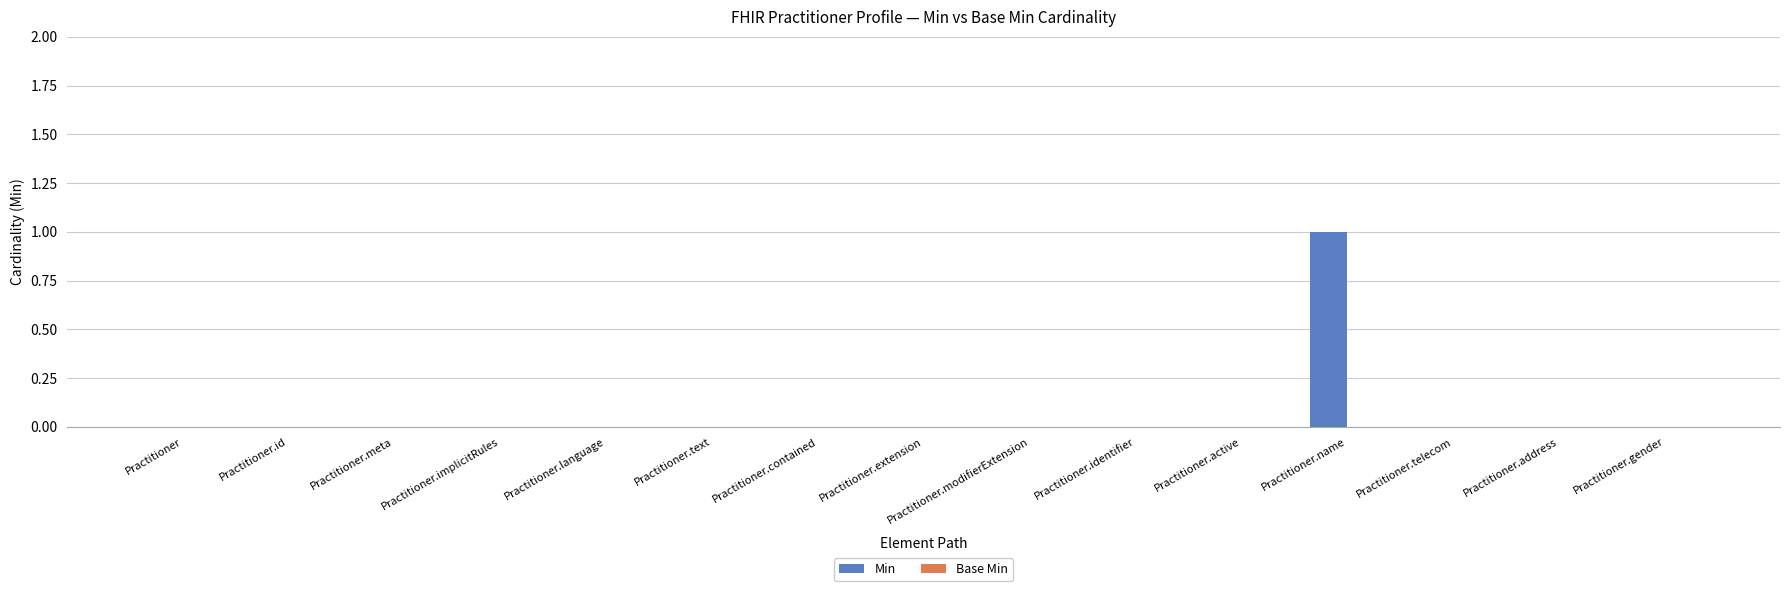

What is the greatest value displayed?

1